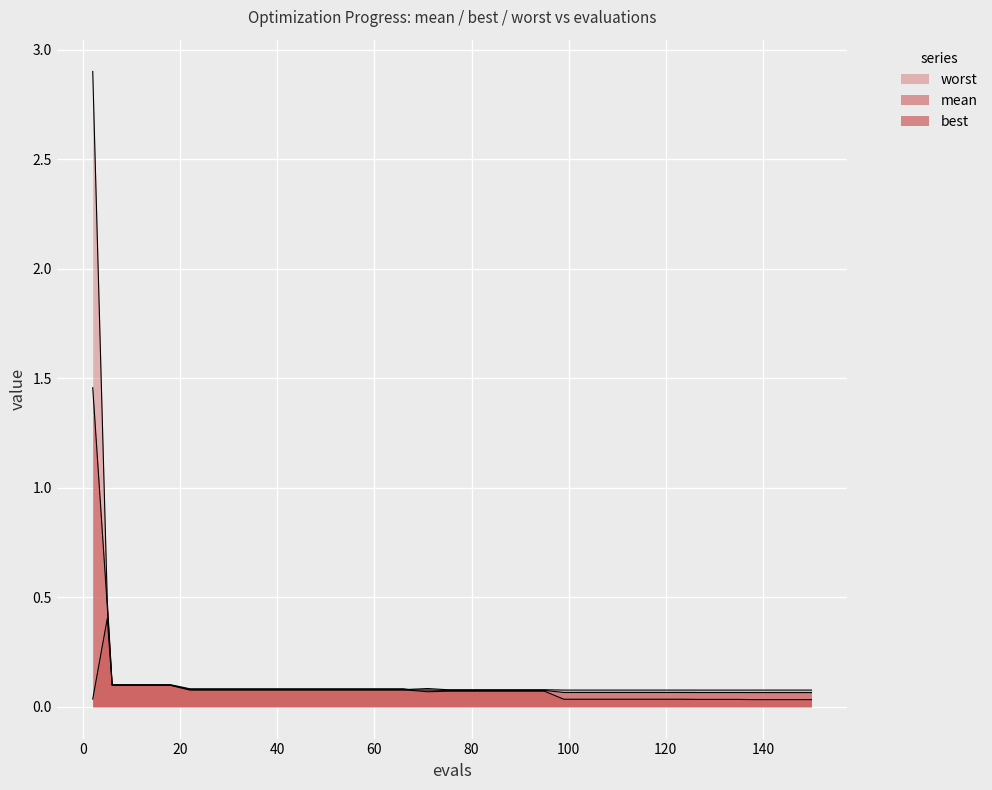

What is the value of the best point at the 6th from the left?

0.1